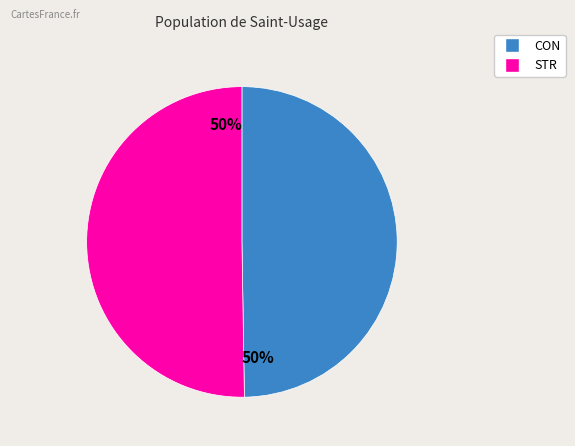

To the nearest percent, what is the average slice percentage?

50%